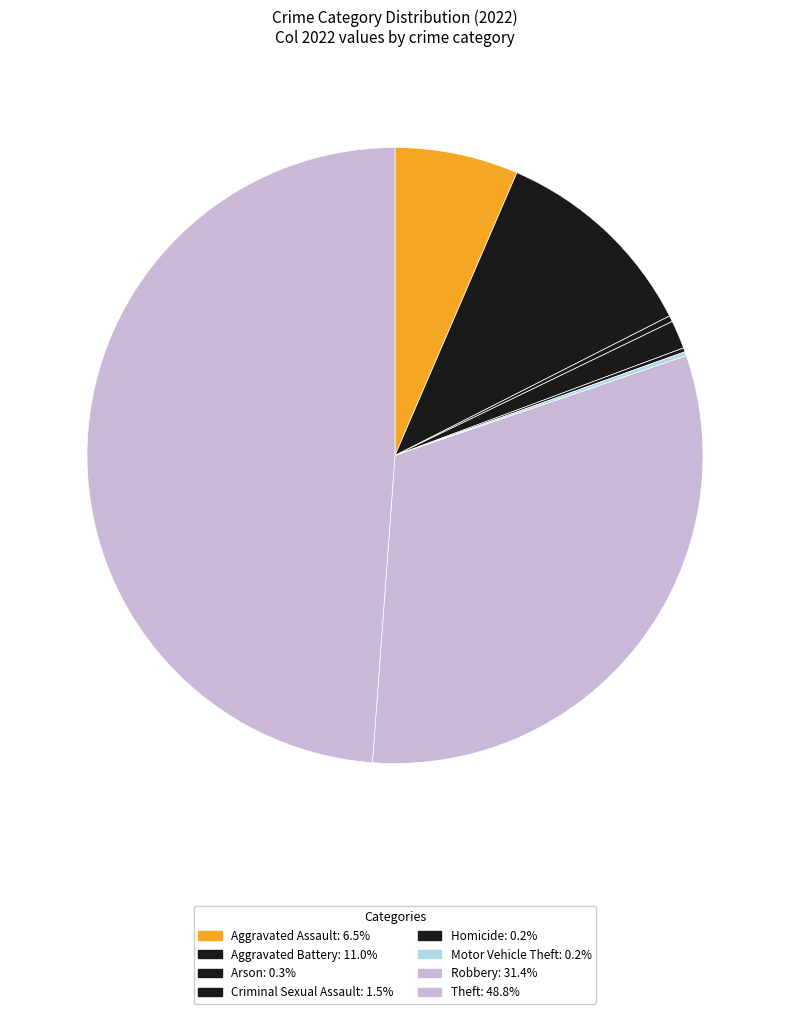

What is the largest slice in the pie chart?

Theft